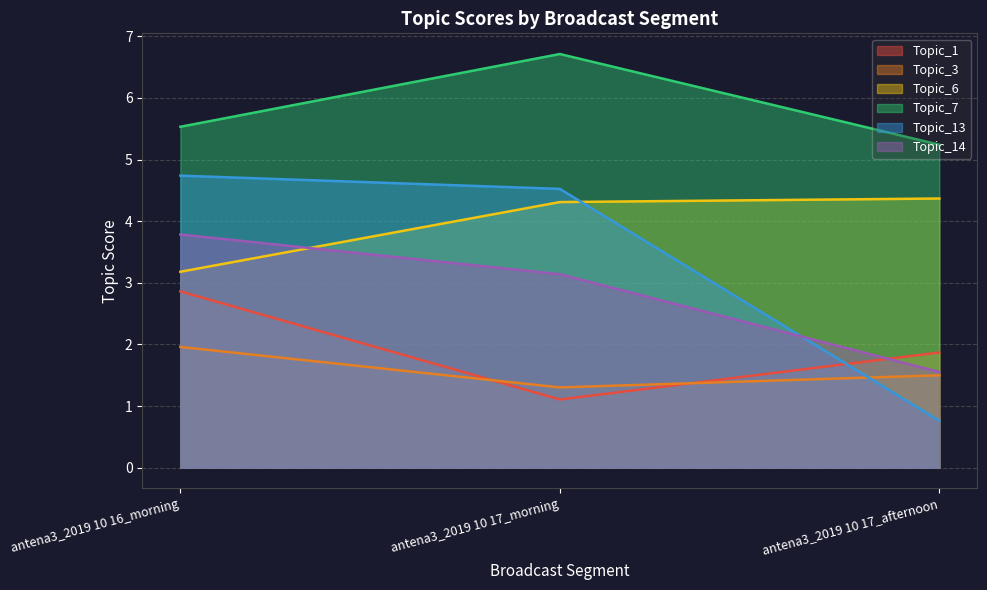

How many categories are shown in the chart?

3